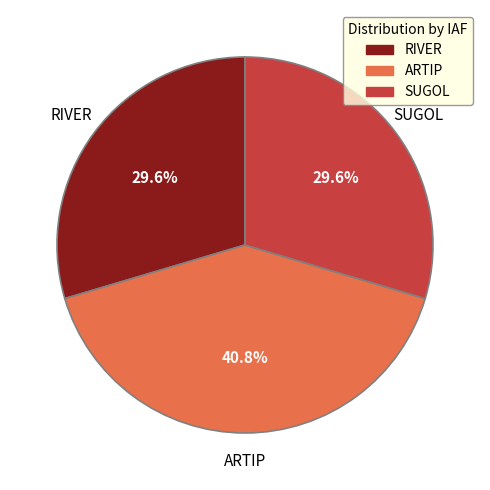

Which slice is the largest?

ARTIP